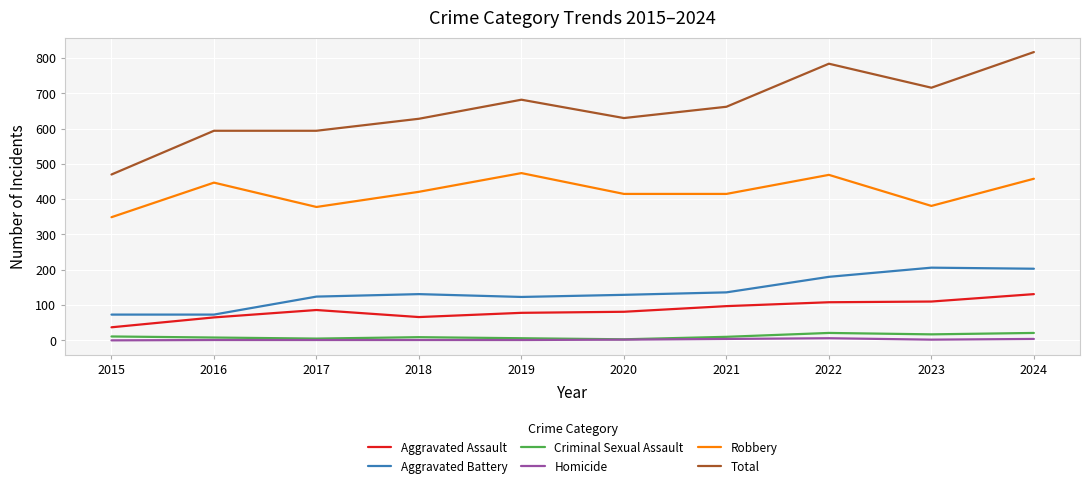

Is the value of Aggravated Assault at 2019 greater than the value of Homicide at 2016?

Yes